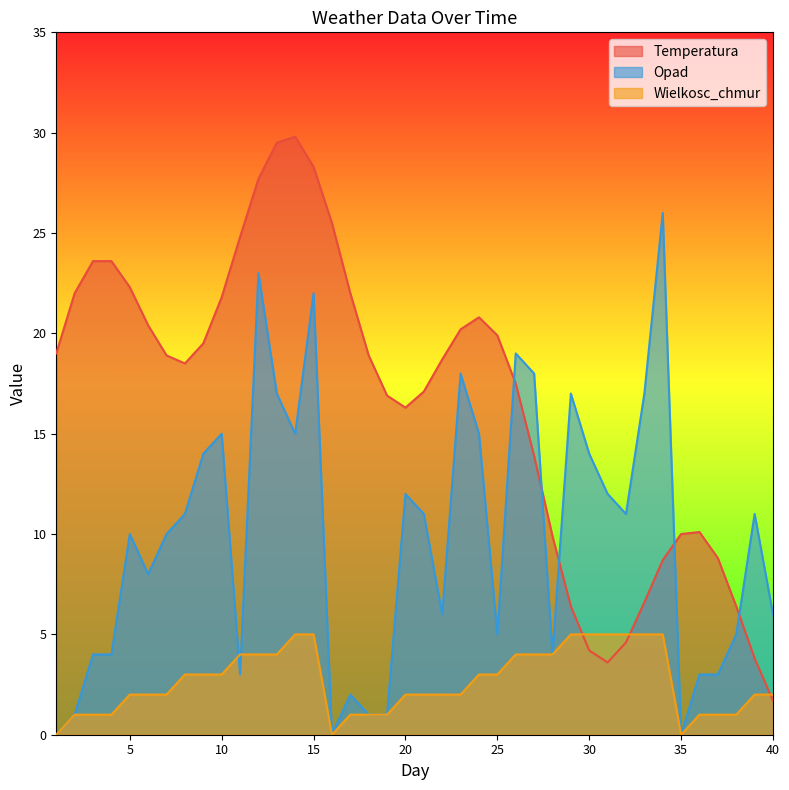

True or false: Opad has a value of 4.0 at 4.

True